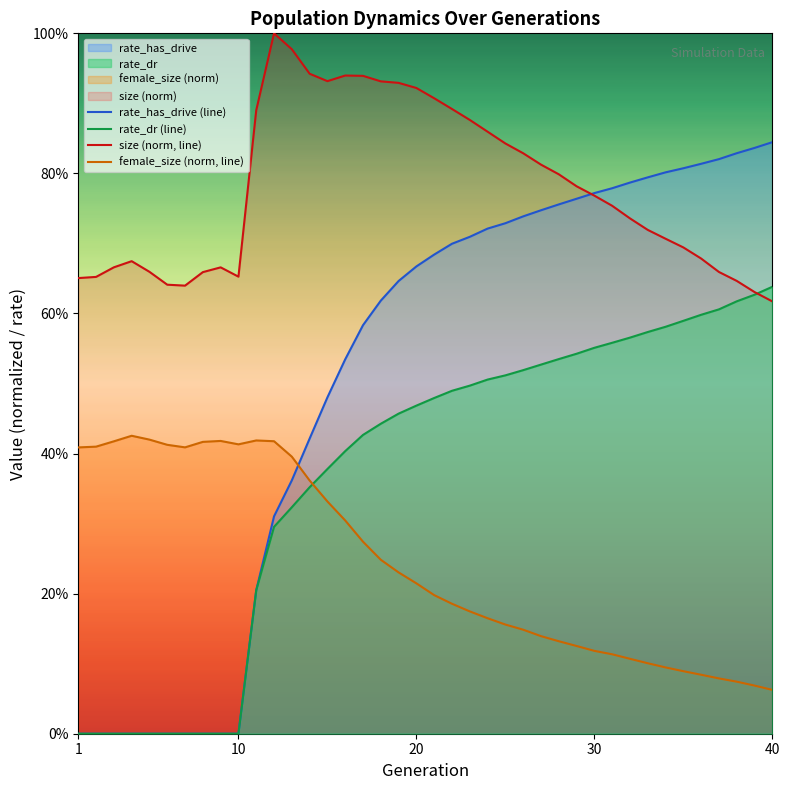

Which label corresponds to the largest value in the chart?

12